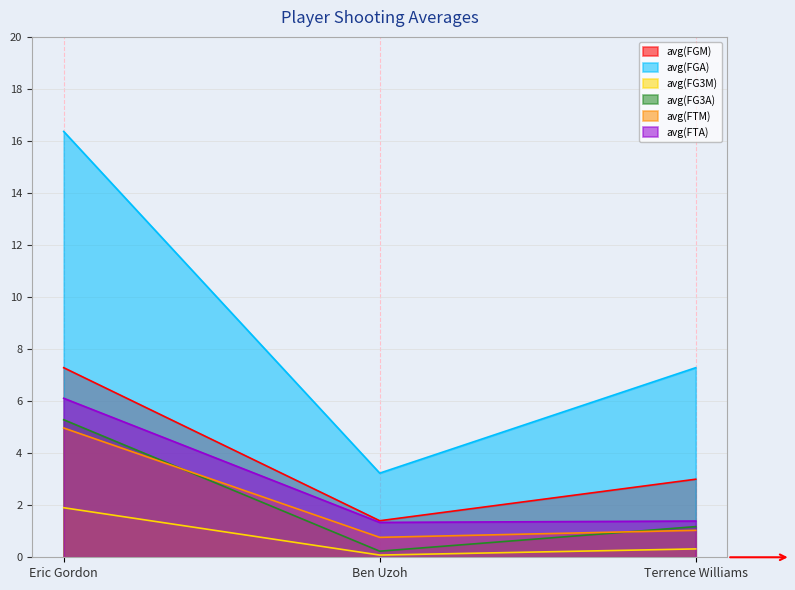

What is the sum of all avg(FG3A) values?

6.7